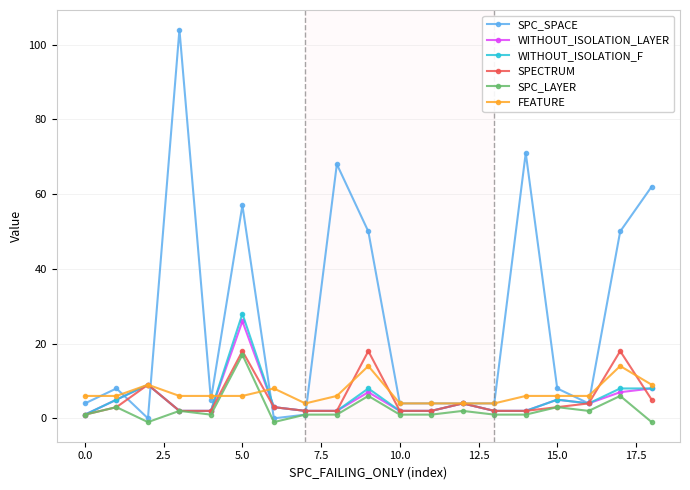

Reading left to right, list all the values displayed in this chart.

SPC_SPACE: 4	8	0	104	5	57	0	1	68	50	4	4	4	4	71	8	4	50	62
WITHOUT_ISOLATION_LAYER: 1	5	9	2	2	26	3	2	2	7	2	2	4	2	2	5	4	7	8
WITHOUT_ISOLATION_F: 1	5	9	2	2	28	3	2	2	8	2	2	4	2	2	5	4	8	8
SPECTRUM: 1	3	9	2	2	18	3	2	2	18	2	2	4	2	2	3	4	18	5
SPC_LAYER: 1	3	-1	2	1	17	-1	1	1	6	1	1	2	1	1	3	2	6	-1
FEATURE: 6	6	9	6	6	6	8	4	6	14	4	4	4	4	6	6	6	14	9